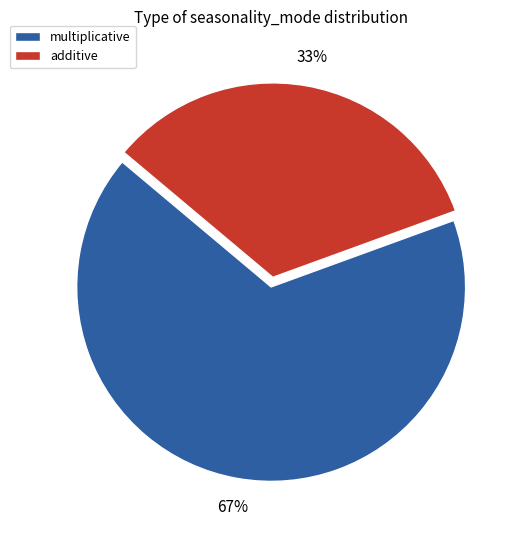

Does any single category account for the majority?

Yes